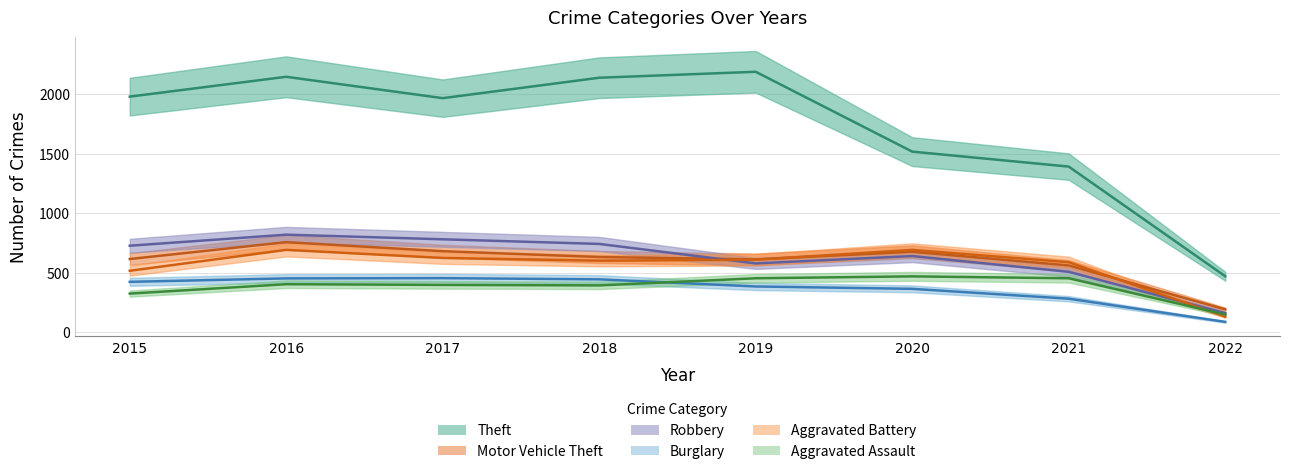

True or false: Robbery has a value of 726 at 2015.

True